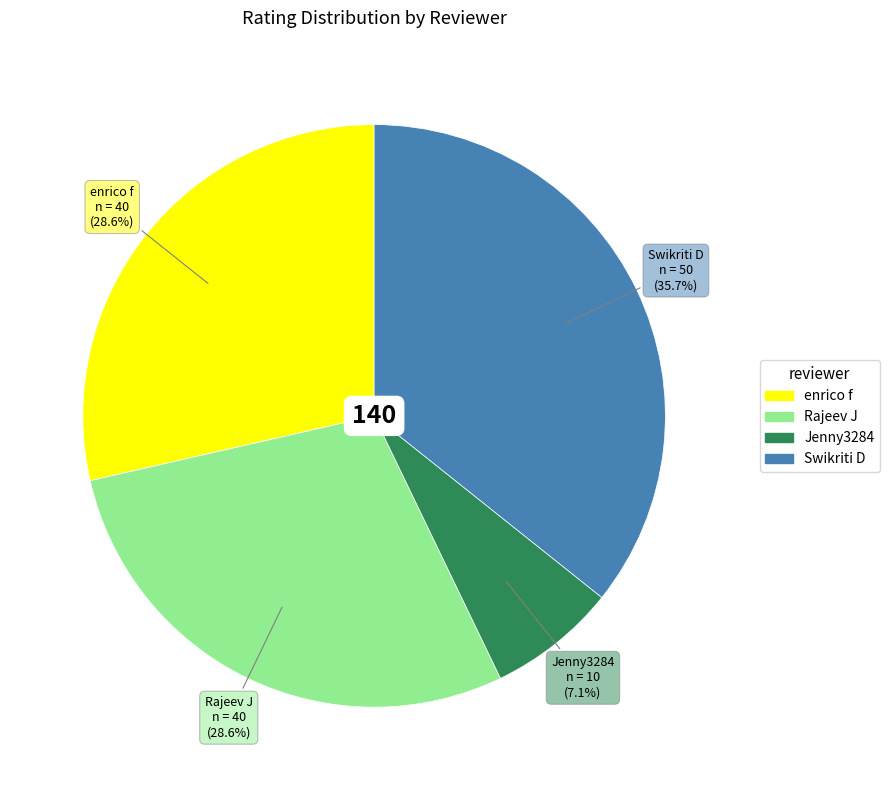

To the nearest percent, what is the difference between the Rajeev J and Swikriti D slice percentages?

7%